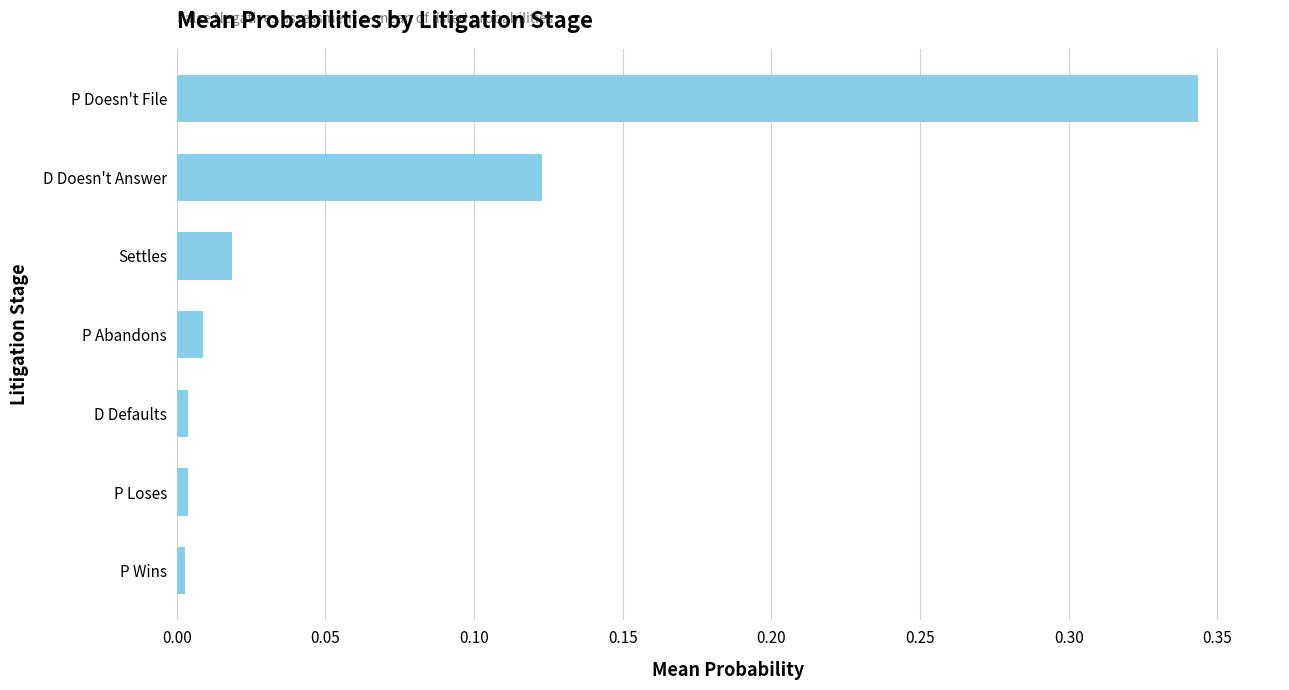

Are the bars horizontal?

Yes